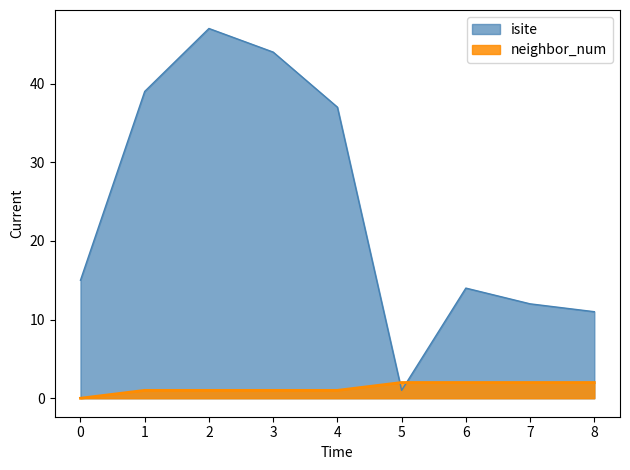

Where is neighbor_num nearest to the value 1?

1